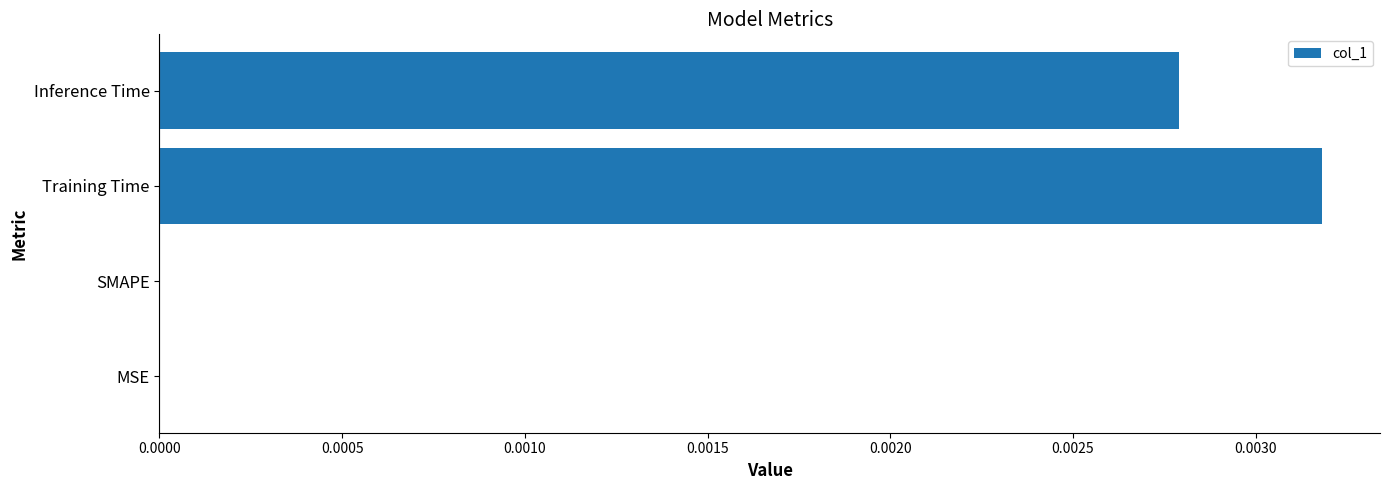

Which has a higher value, Inference Time or Training Time?

Training Time